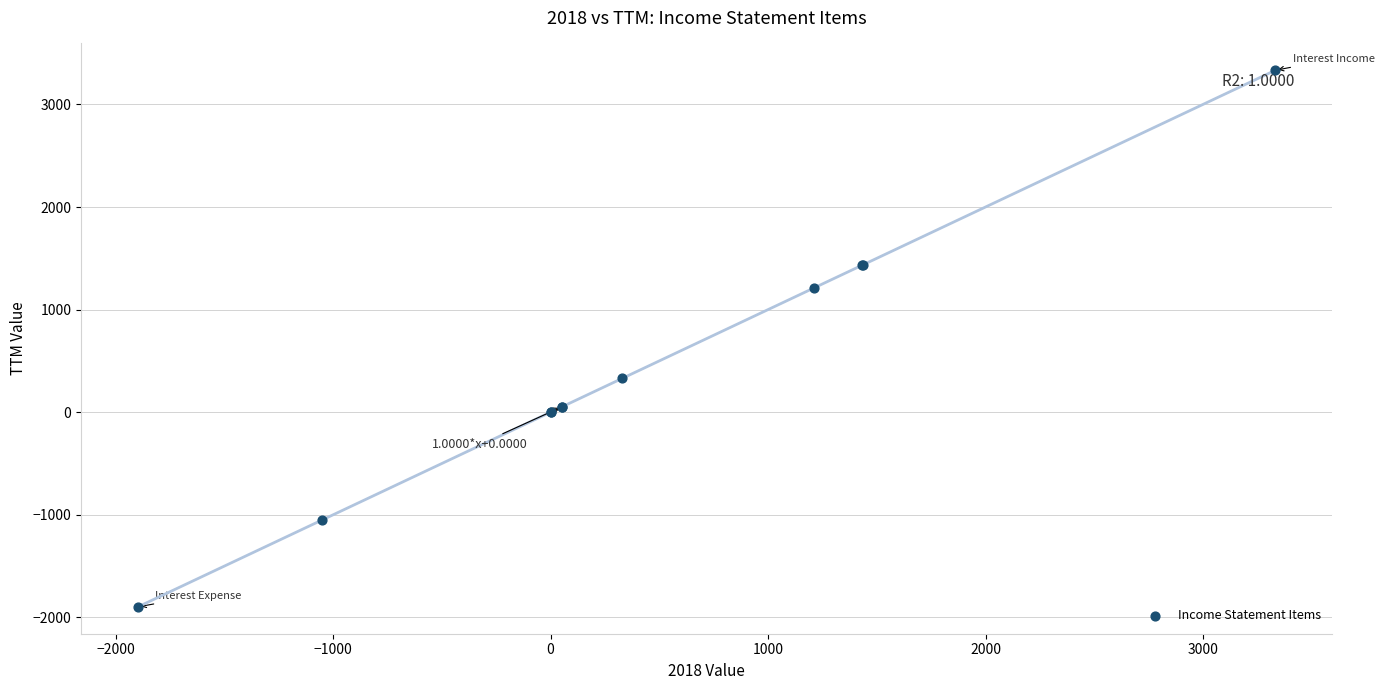

What Y value in the scatter plot is closest to 717?

330